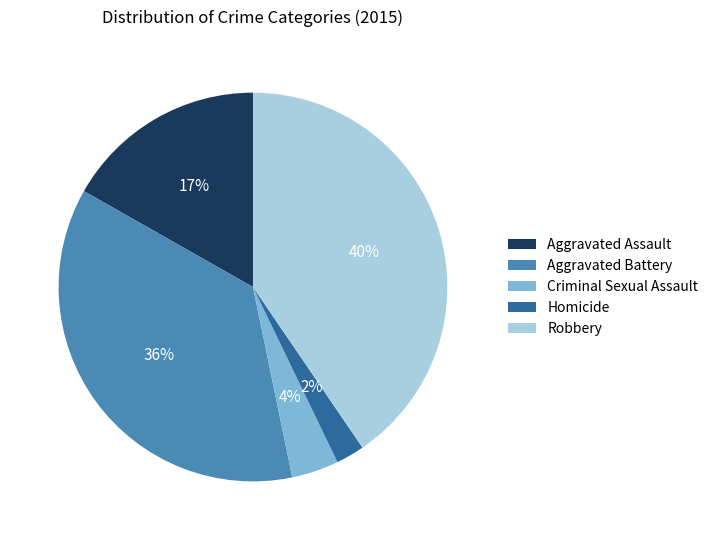

Is it true that Aggravated Assault is 11% of the pie?

False